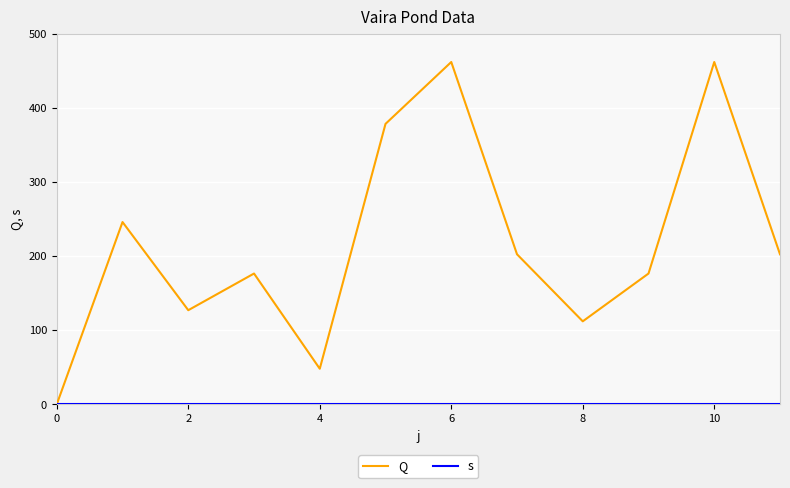

What is the label of the 4th point from the left?

6